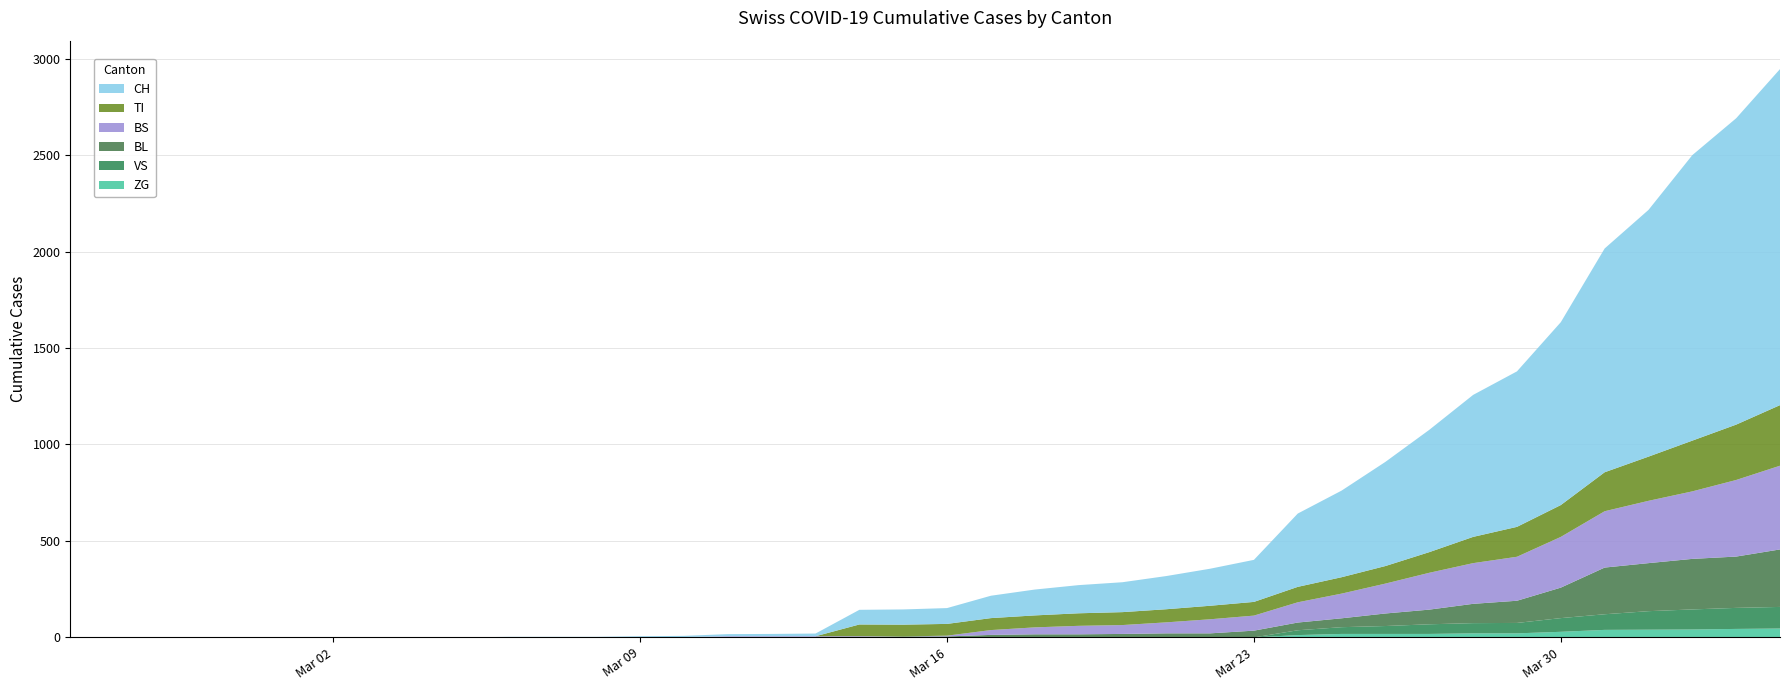

Reading left to right, transcribe all the data shown in this chart.

TI: 0=0	1=0	2=0	3=0	4=0	5=0	6=0	7=0	8=0	9=0	10=0	11=0	12=0	13=0	14=0	15=0	16=0	17=0	18=61	19=61	20=61	21=62	22=62	23=65	24=67	25=68	26=70	27=71	28=80	29=85	30=91	31=107	32=136	33=155	34=165	35=202	36=229	37=263	38=287	39=314
VS: 0=0	1=0	2=0	3=0	4=0	5=0	6=0	7=0	8=0	9=0	10=0	11=0	12=0	13=0	14=0	15=0	16=0	17=0	18=0	19=0	20=0	21=0	22=0	23=0	24=0	25=0	26=0	27=0	28=25	29=35	30=41	31=50	32=53	33=54	34=71	35=81	36=96	37=104	38=109	39=112
BS: 0=0	1=0	2=0	3=0	4=0	5=0	6=0	7=0	8=0	9=0	10=0	11=0	12=0	13=0	14=0	15=4	16=4	17=4	18=4	19=0	20=4	21=25	22=36	23=44	24=46	25=57	26=73	27=78	28=105	29=128	30=155	31=191	32=211	33=228	34=263	35=292	36=323	37=350	38=397	39=434
BL: 0=0	1=0	2=0	3=0	4=0	5=0	6=0	7=0	8=0	9=0	10=0	11=0	12=0	13=1	14=2	15=2	16=2	17=2	18=2	19=5	20=5	21=13	22=16	23=16	24=18	25=21	26=21	27=35	28=40	29=46	30=65	31=76	32=100	33=115	34=158	35=242	36=249	37=262	38=266	39=298
ZG: 0=0	1=0	2=0	3=0	4=0	5=0	6=0	7=0	8=0	9=0	10=0	11=0	12=0	13=0	14=0	15=0	16=0	17=0	18=0	19=0	20=0	21=0	22=0	23=0	24=0	25=0	26=0	27=0	28=12	29=18	30=18	31=18	32=21	33=21	34=29	35=39	36=40	37=41	38=44	39=46
CH: 0=0	1=0	2=0	3=0	4=0	5=0	6=0	7=0	8=0	9=0	10=3	11=3	12=3	13=5	14=6	15=11	16=12	17=14	18=76	19=79	20=82	21=116	22=134	23=146	24=155	25=172	26=192	27=218	28=380	29=449	30=540	31=634	32=736	33=806	34=948	35=1160	36=1279	37=1480	38=1588	39=1742